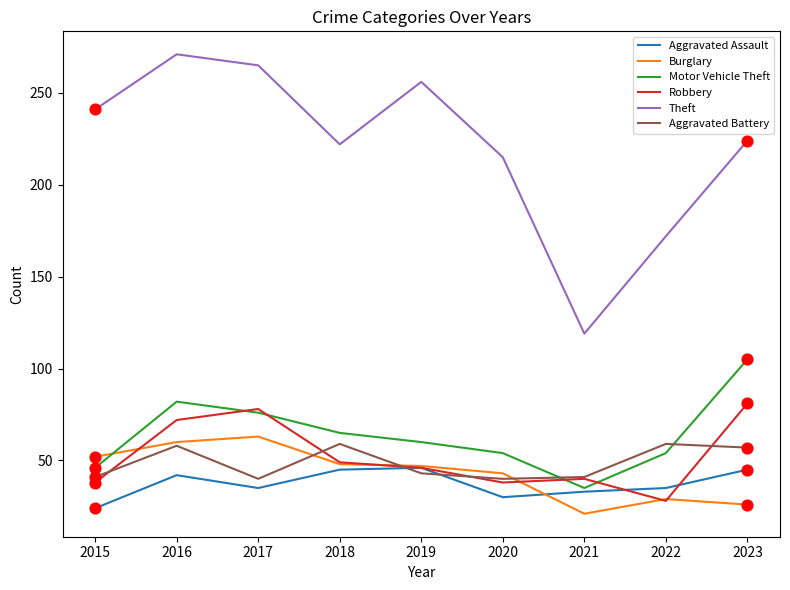

What are all the series names shown in the legend?

Aggravated Assault, Burglary, Motor Vehicle Theft, Robbery, Theft, Aggravated Battery